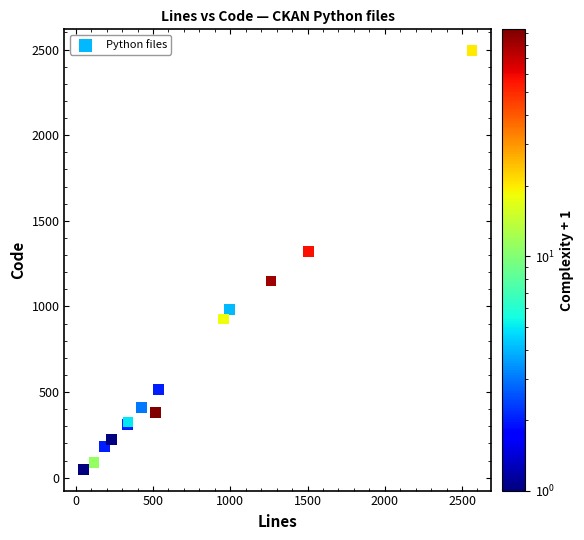

What Y value in the scatter plot is closest to 1271?

1320